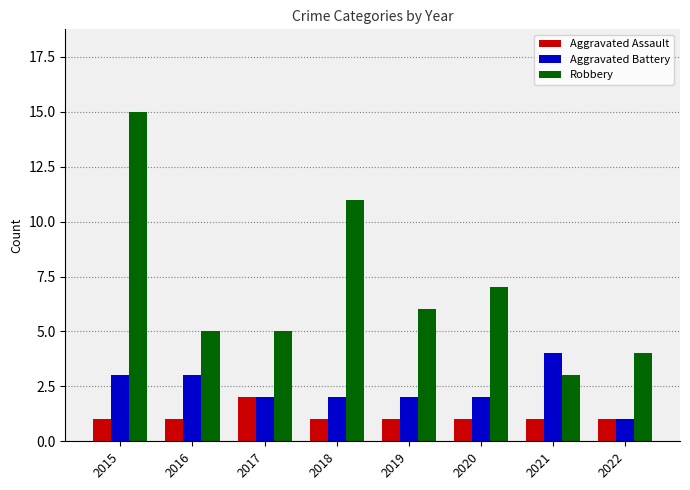

Rank the series by their average value, from lowest to highest.

Aggravated Assault, Aggravated Battery, Robbery